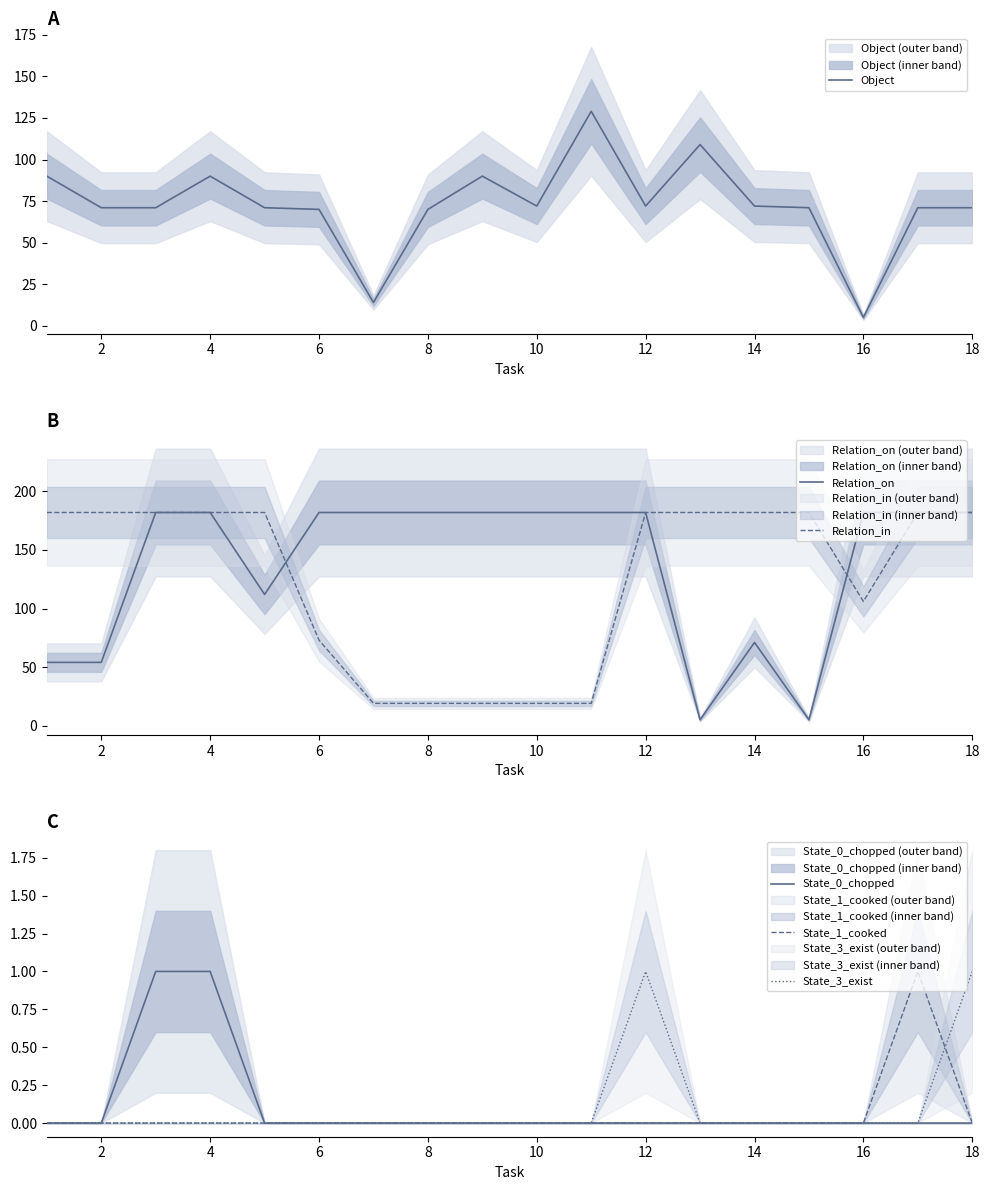

Reading left to right, extract all data points from this chart.

Object: 90	71	71	90	71	70	14	70	90	72	129	72	109	72	71	5	71	71
Relation_on: 54	54	182	182	112	182	182	182	182	182	182	182	5	71	5	182	182	182
Relation_in: 182	182	182	182	182	73	19	19	19	19	19	182	182	182	182	106	182	182
State_0_chopped: 0	0	1	1	0	0	0	0	0	0	0	0	0	0	0	0	0	0
State_1_cooked: 0	0	0	0	0	0	0	0	0	0	0	0	0	0	0	0	1	0
State_3_exist: 0	0	0	0	0	0	0	0	0	0	0	1	0	0	0	0	0	1